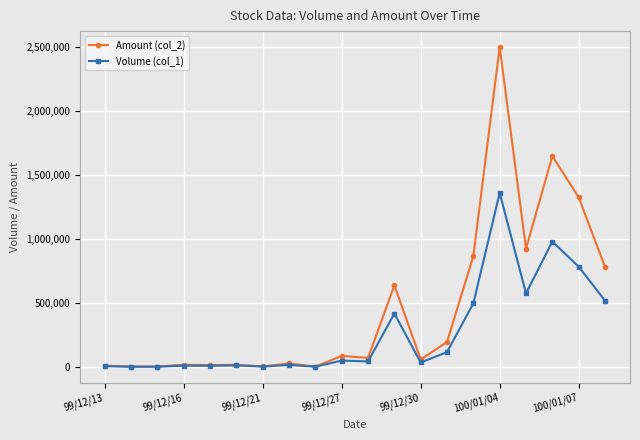

What is the maximum value shown in the chart?

2499230